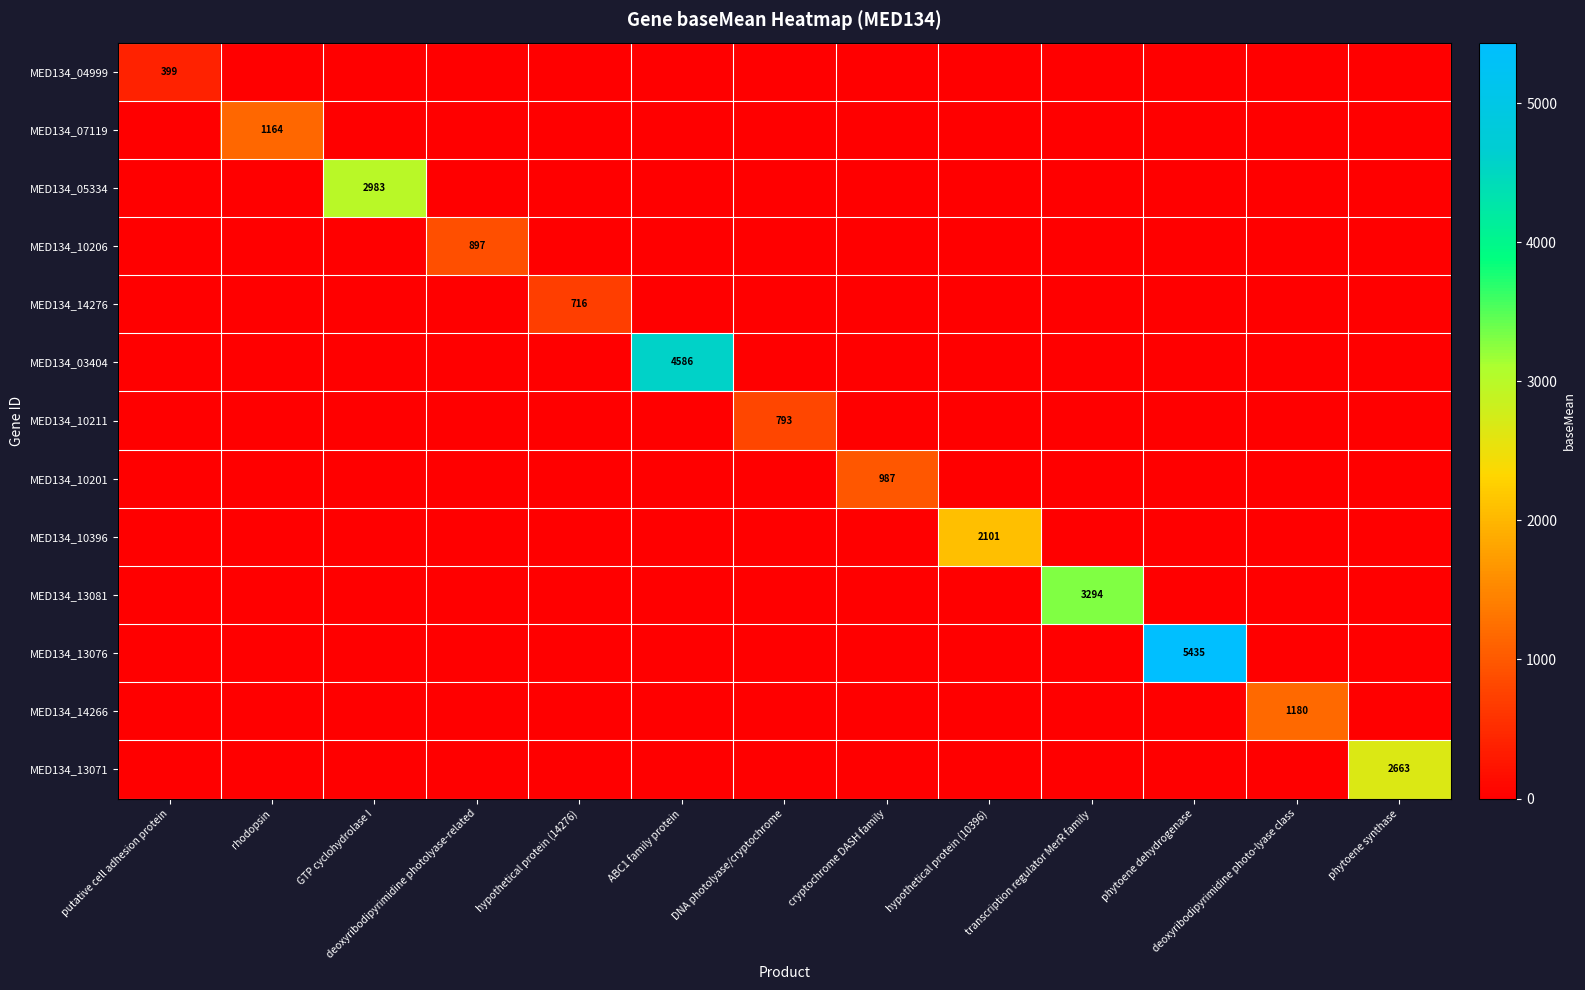

The value of MED134_10201 at cryptochrome DASH family is 987. True or false?

True